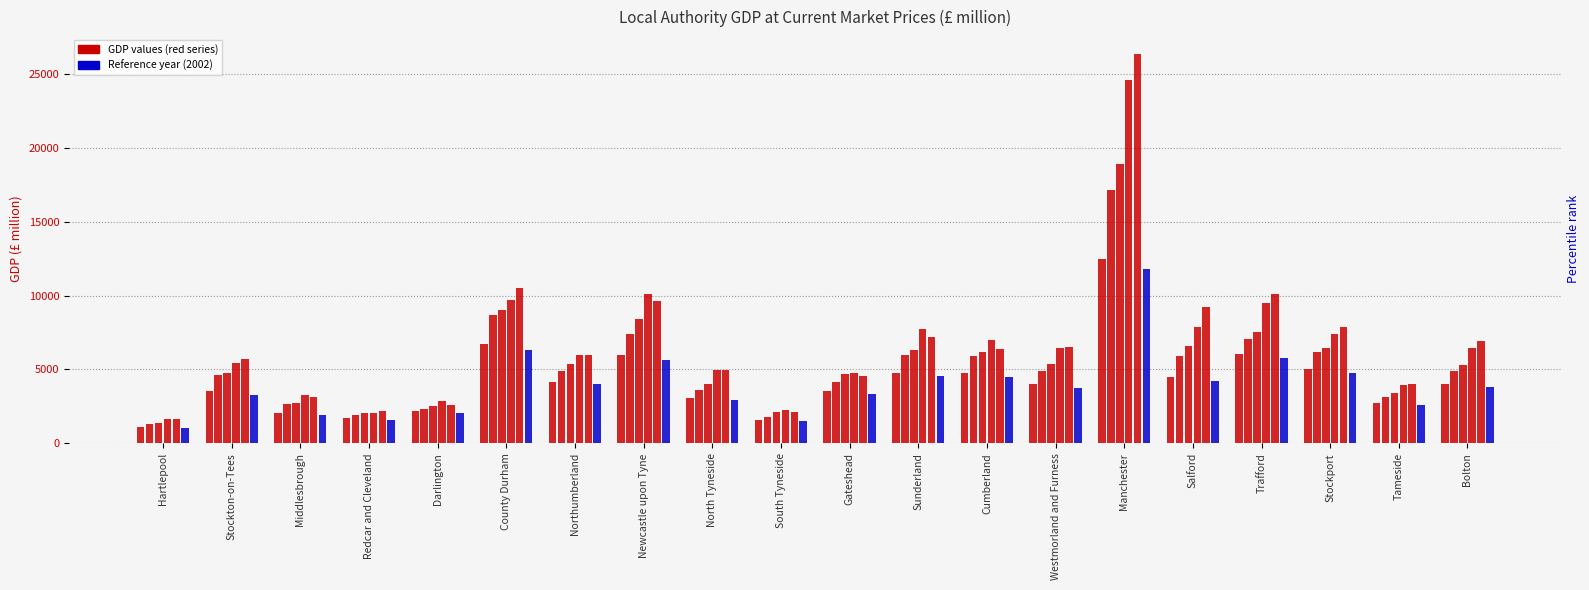

How many data points in col_8 (2003) are above 4027?

9